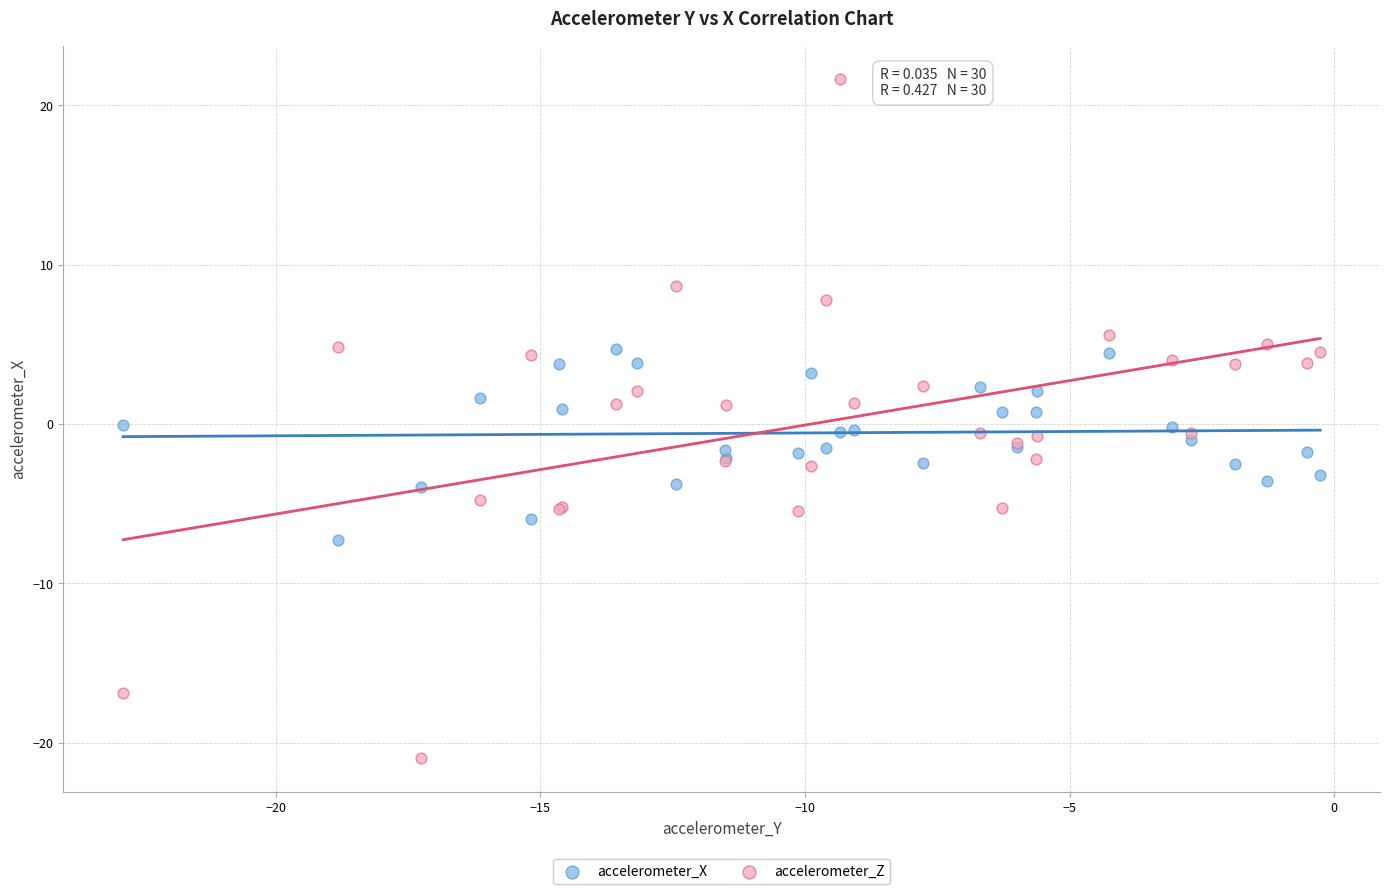

What are all the series names shown in the legend?

accelerometer_X, accelerometer_Z